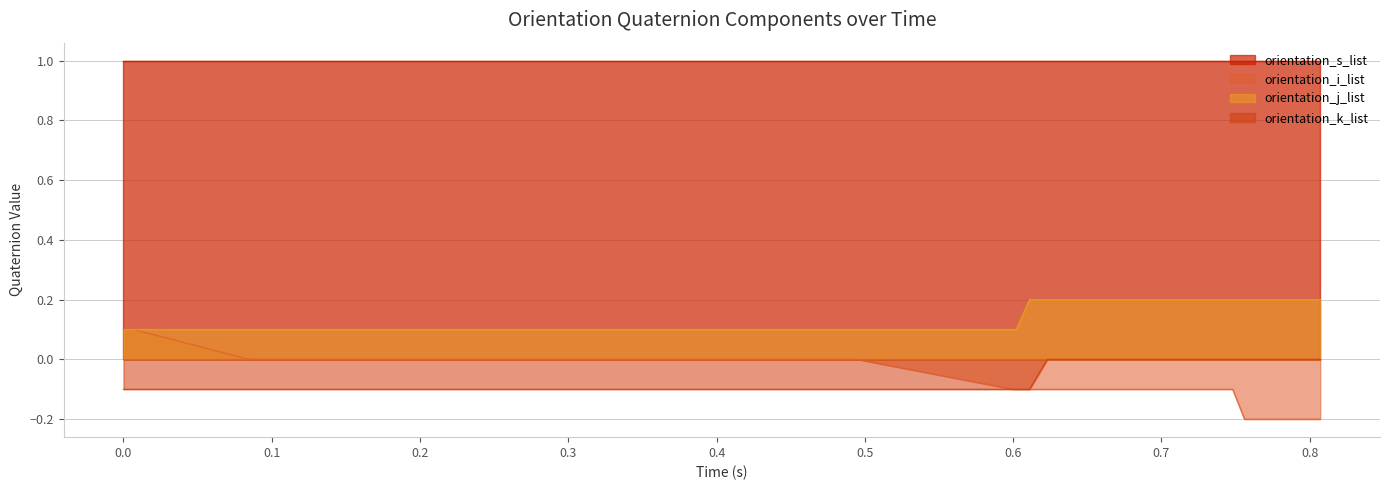

How many values in orientation_k_list are below zero?

32